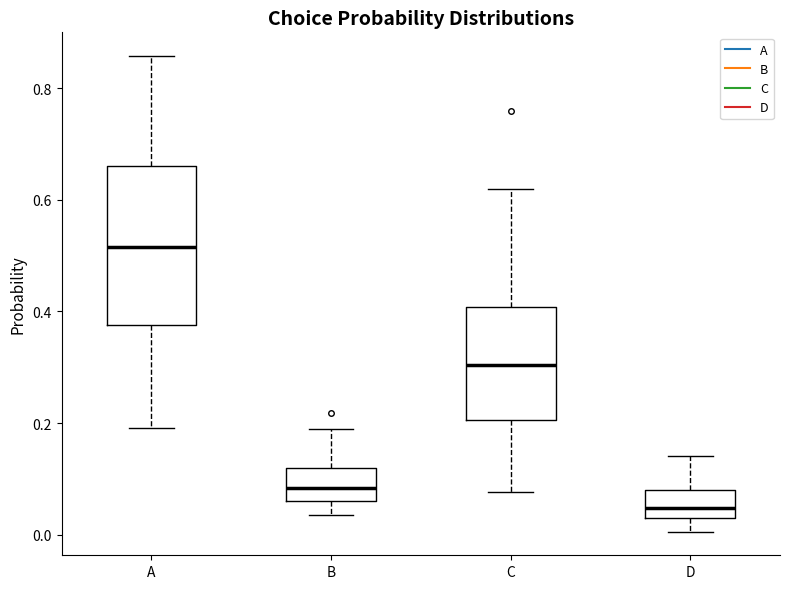

Reading left to right, transcribe this box plot: for each box, give where its median line is, the range the box spans, and where its two whiskers end, as read against the y-axis. The values are not printed on the chart, so give them approximately, as read against the axis.

A: median 0.52, box 0.38 to 0.66, whiskers 0.20 to 0.86
B: median 0.08, box 0.06 to 0.12, whiskers 0.04 to 0.18
C: median 0.30, box 0.20 to 0.40, whiskers 0.08 to 0.62
D: median 0.04, box 0.02 to 0.08, whiskers 0.00 to 0.14